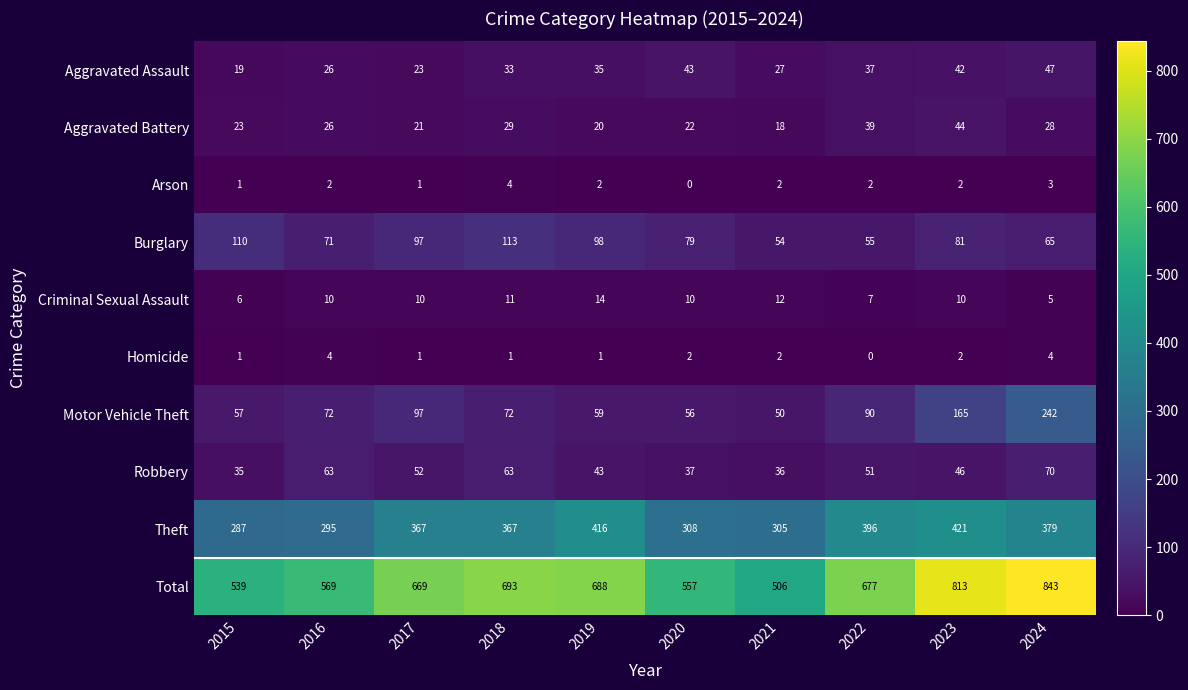

Which category has the highest value in the Arson series?

2018